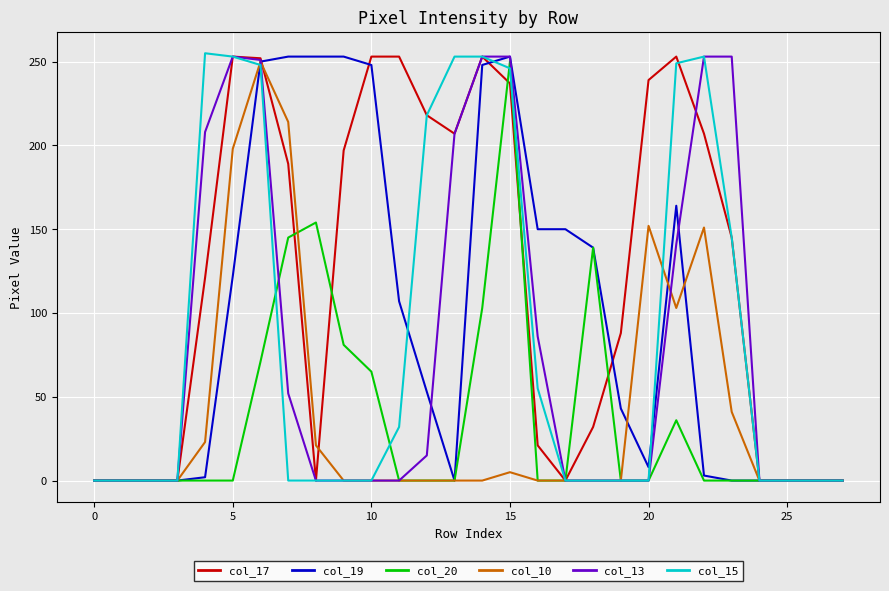

Does the chart have visible grid lines?

Yes